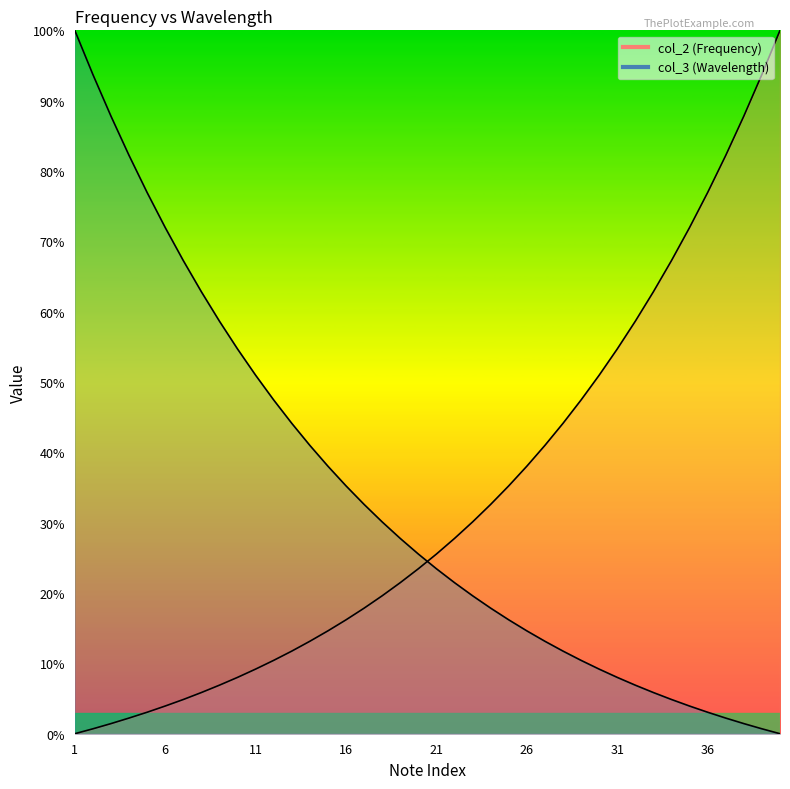

How many data points in col_3 are less than 25?

20